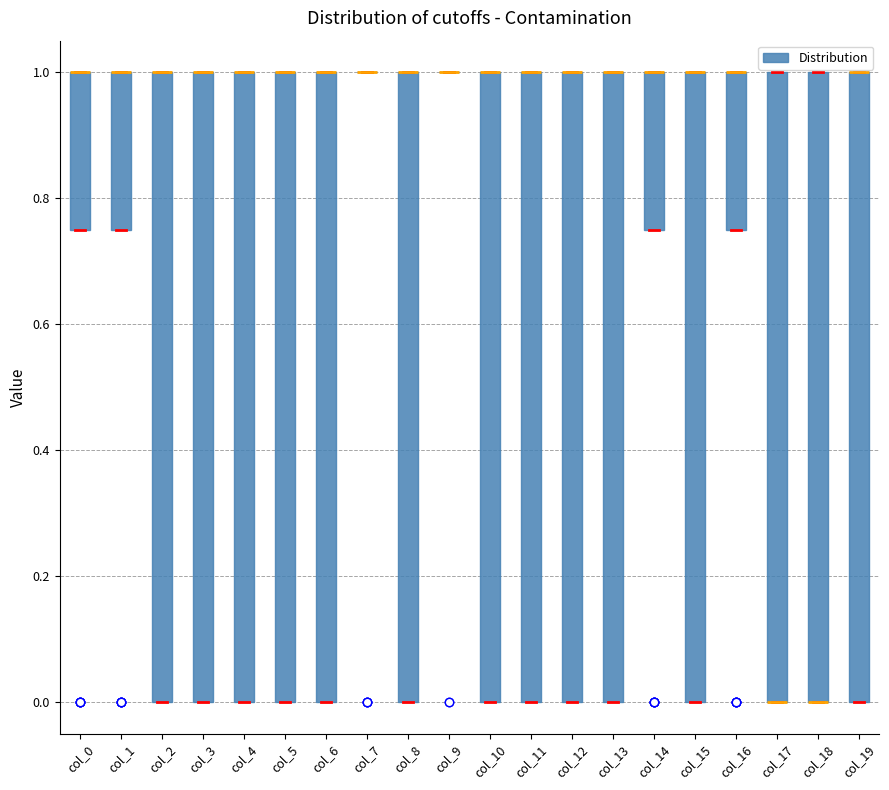

Reading left to right, transcribe this box plot: for each box, give where its median line is, the range the box spans, and where its two whiskers end, as read against the y-axis. The values are not printed on the chart, so give them approximately, as read against the axis.

col_0: median 1.00 (drawn on the box's upper edge), box 0.76 to 1.00, whiskers 0.76 to 1.00
col_1: median 1.00 (drawn on the box's upper edge), box 0.76 to 1.00, whiskers 0.76 to 1.00
col_2: median 1.00 (drawn on the box's upper edge), box 0.00 to 1.00, whiskers 0.00 to 1.00
col_3: median 1.00 (drawn on the box's upper edge), box 0.00 to 1.00, whiskers 0.00 to 1.00
col_4: median 1.00 (drawn on the box's upper edge), box 0.00 to 1.00, whiskers 0.00 to 1.00
col_5: median 1.00 (drawn on the box's upper edge), box 0.00 to 1.00, whiskers 0.00 to 1.00
col_6: median 1.00 (drawn on the box's upper edge), box 0.00 to 1.00, whiskers 0.00 to 1.00
col_7: box collapsed to a line at 1.00, whiskers 1.00 to 1.00
col_8: median 1.00 (drawn on the box's upper edge), box 0.00 to 1.00, whiskers 0.00 to 1.00
col_9: box collapsed to a line at 1.00, whiskers 1.00 to 1.00
col_10: median 1.00 (drawn on the box's upper edge), box 0.00 to 1.00, whiskers 0.00 to 1.00
col_11: median 1.00 (drawn on the box's upper edge), box 0.00 to 1.00, whiskers 0.00 to 1.00
col_12: median 1.00 (drawn on the box's upper edge), box 0.00 to 1.00, whiskers 0.00 to 1.00
col_13: median 1.00 (drawn on the box's upper edge), box 0.00 to 1.00, whiskers 0.00 to 1.00
col_14: median 1.00 (drawn on the box's upper edge), box 0.76 to 1.00, whiskers 0.76 to 1.00
col_15: median 1.00 (drawn on the box's upper edge), box 0.00 to 1.00, whiskers 0.00 to 1.00
col_16: median 1.00 (drawn on the box's upper edge), box 0.76 to 1.00, whiskers 0.76 to 1.00
col_17: median 0.00 (drawn on the box's lower edge), box 0.00 to 1.00, whiskers 0.00 to 1.00
col_18: median 0.00 (drawn on the box's lower edge), box 0.00 to 1.00, whiskers 0.00 to 1.00
col_19: median 1.00 (drawn on the box's upper edge), box 0.00 to 1.00, whiskers 0.00 to 1.00